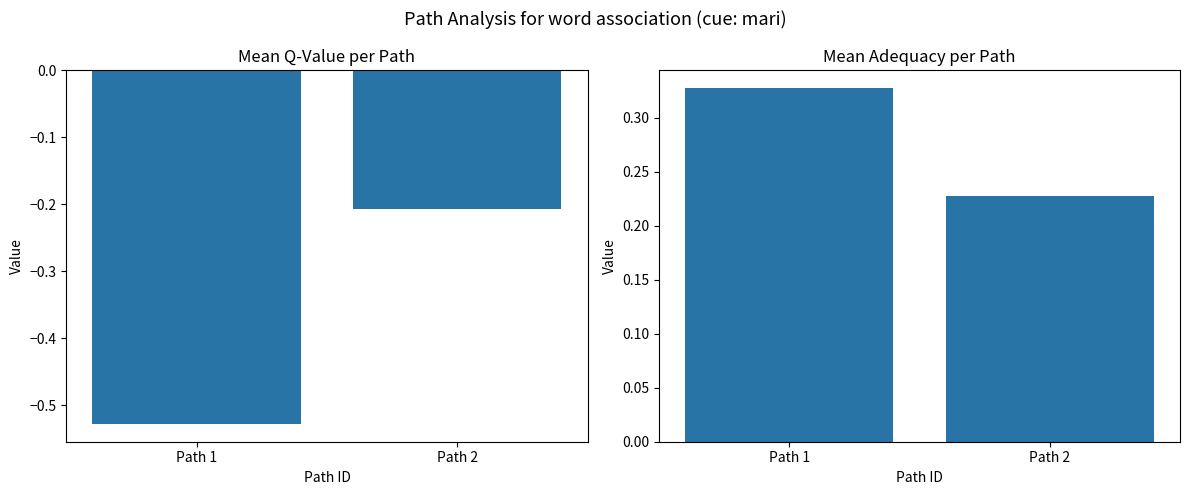

How many categories are shown in the chart?

2